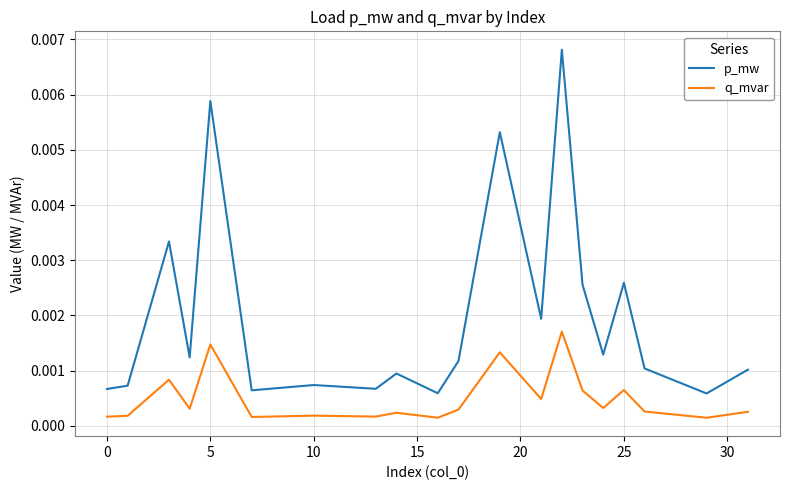

List the series in order of their peak value, highest first.

p_mw, q_mvar